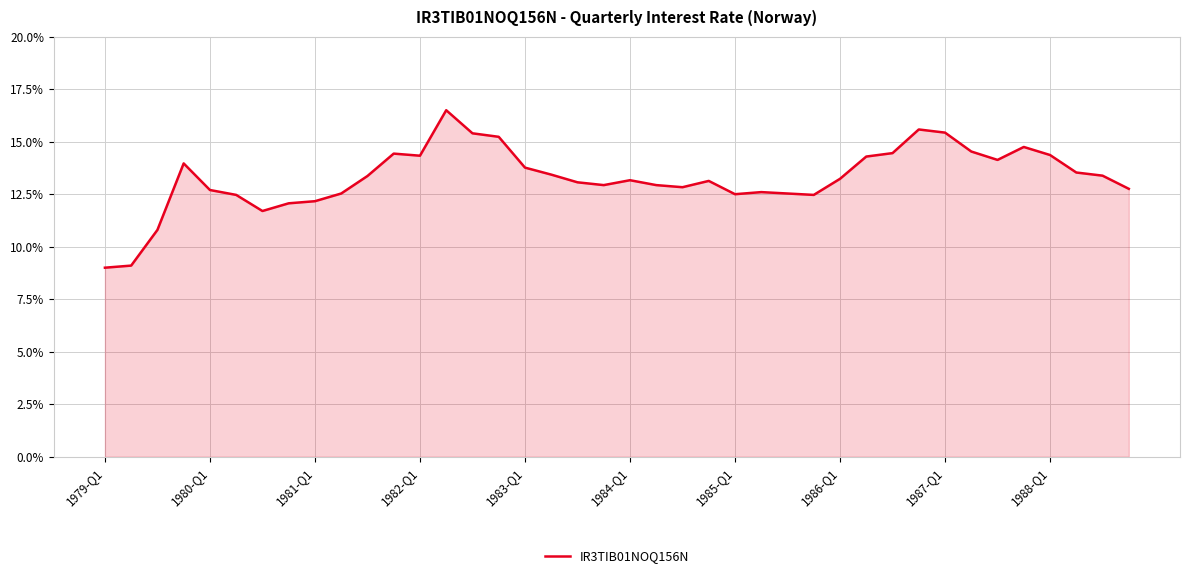

What is the maximum value shown in the chart?

16.5